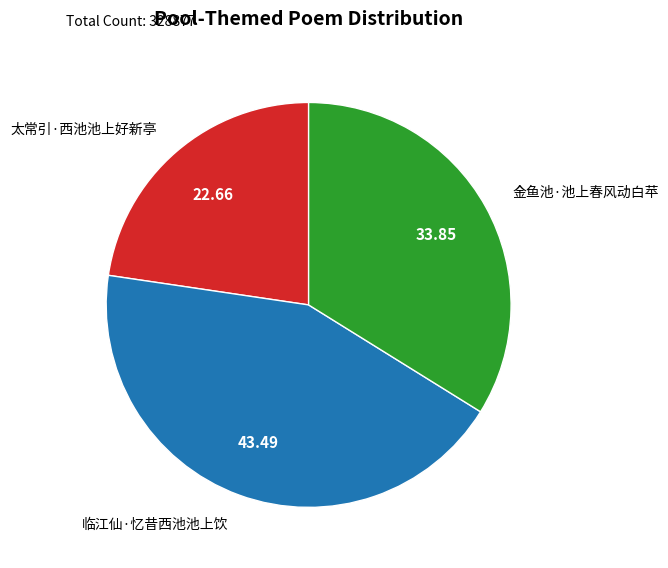

Which category has the smallest portion of the pie?

太常引·西池池上好新亭